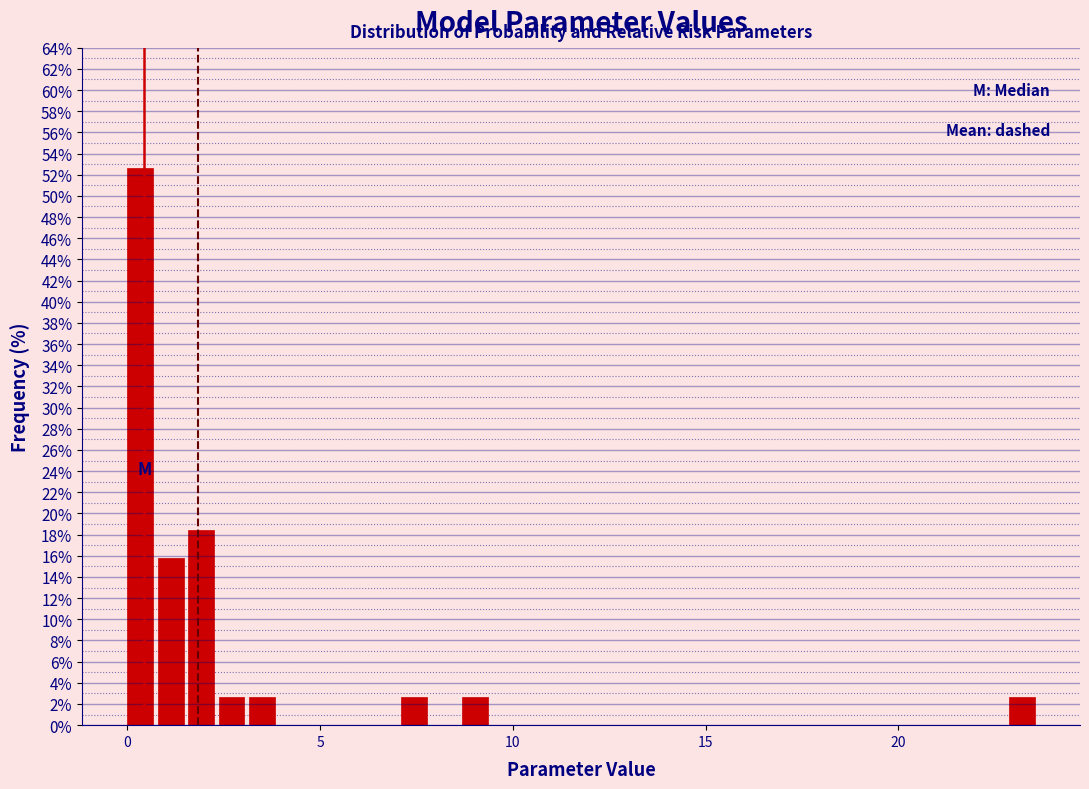

Read against the x-axis, roughly where is the centre of the tallest bar?

0.5